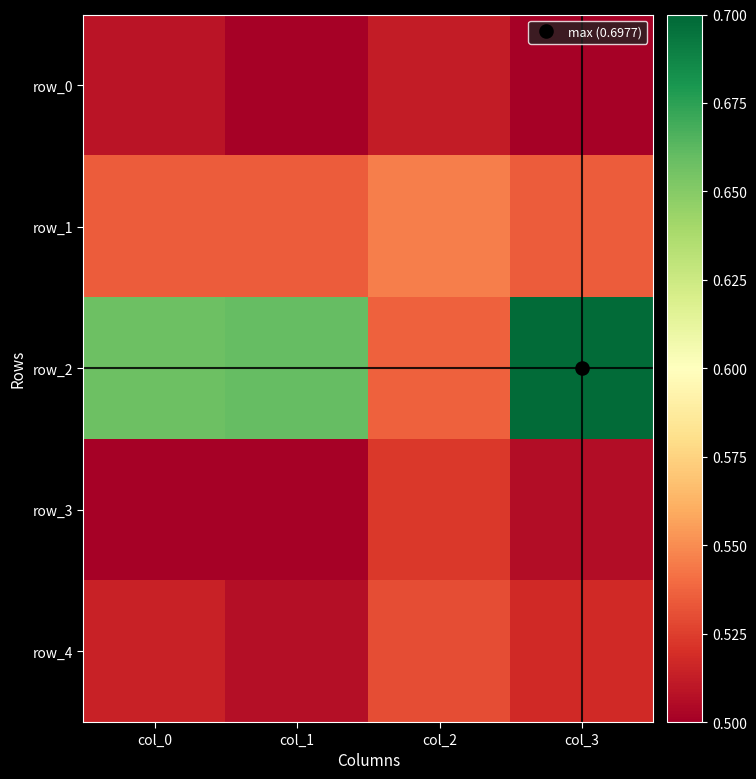

At which category is the sum across all series the highest?

col_3